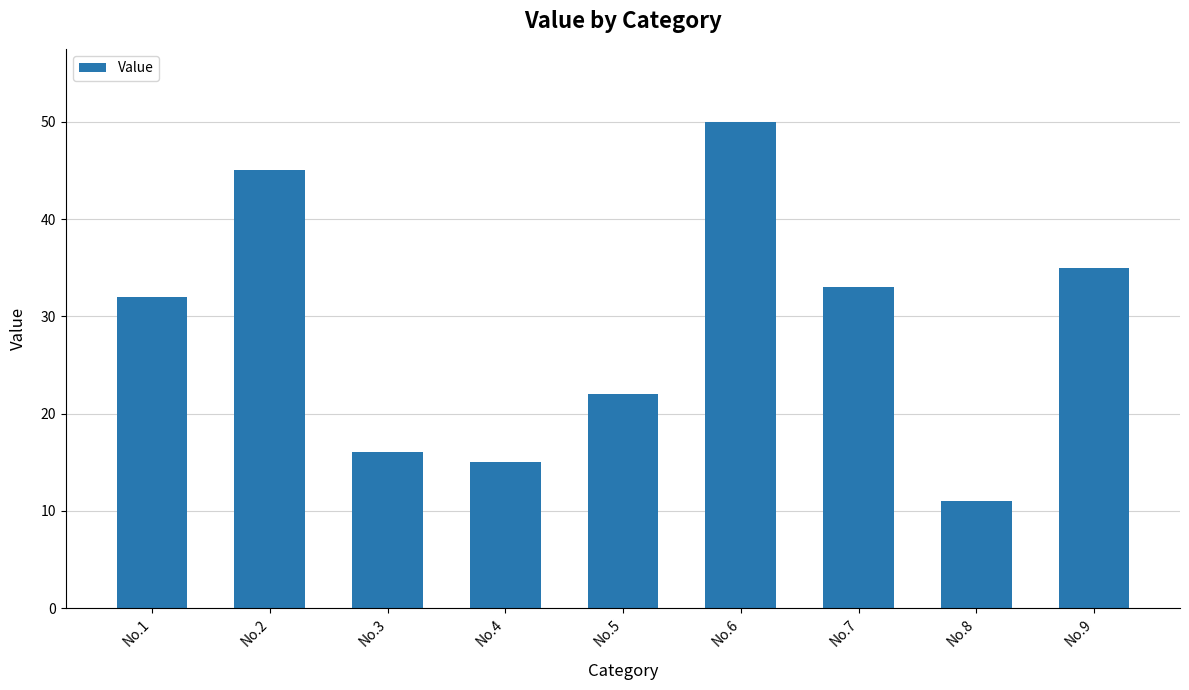

At which category does the chart reach its minimum across all series?

No.8